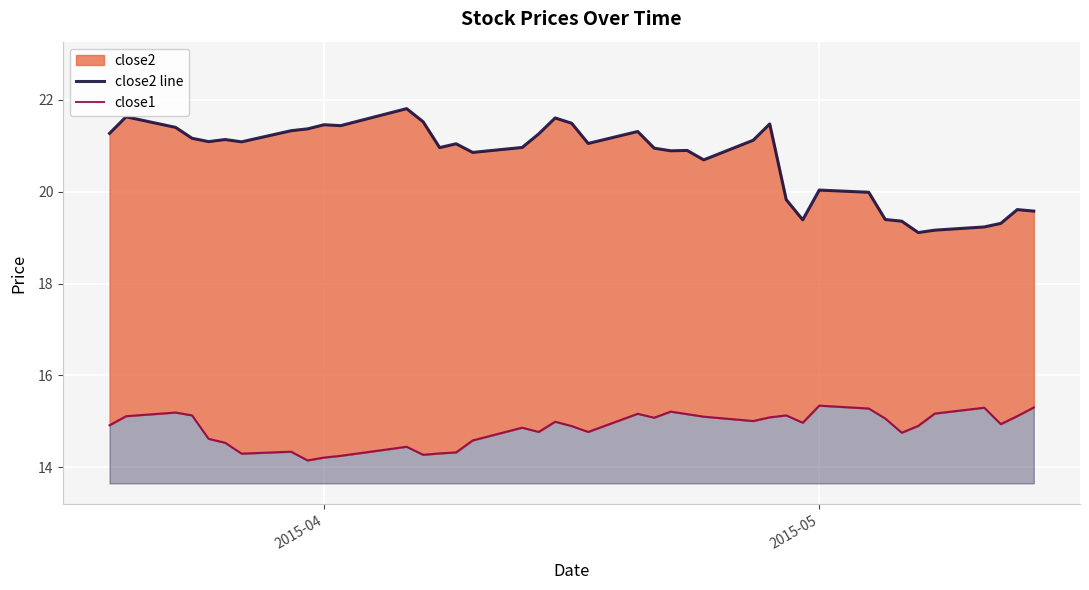

How many distinct data groups are displayed?

2